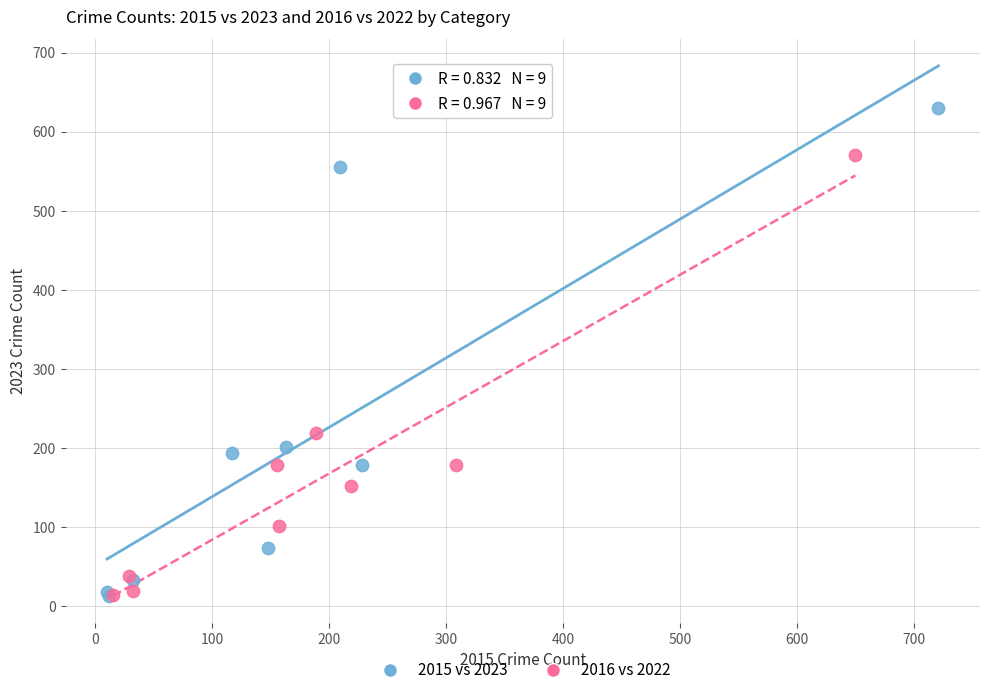

Which series has the largest Y range (max minus min)?

2015 vs 2023